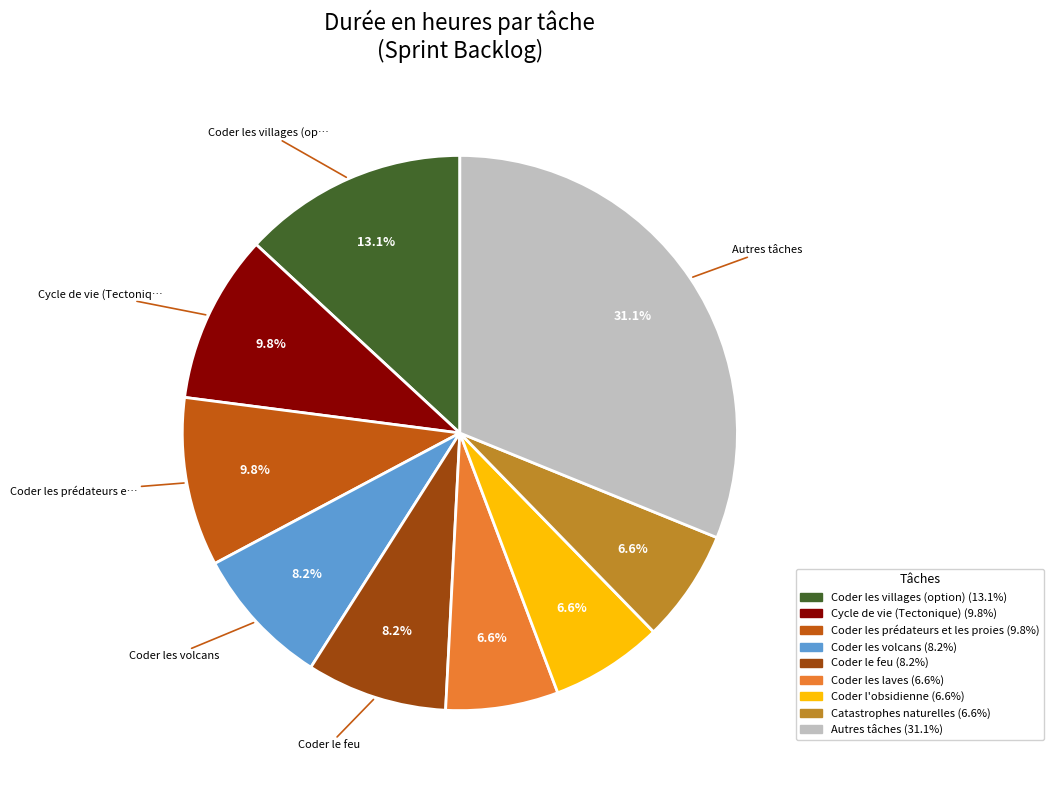

Does any single category account for the majority?

No